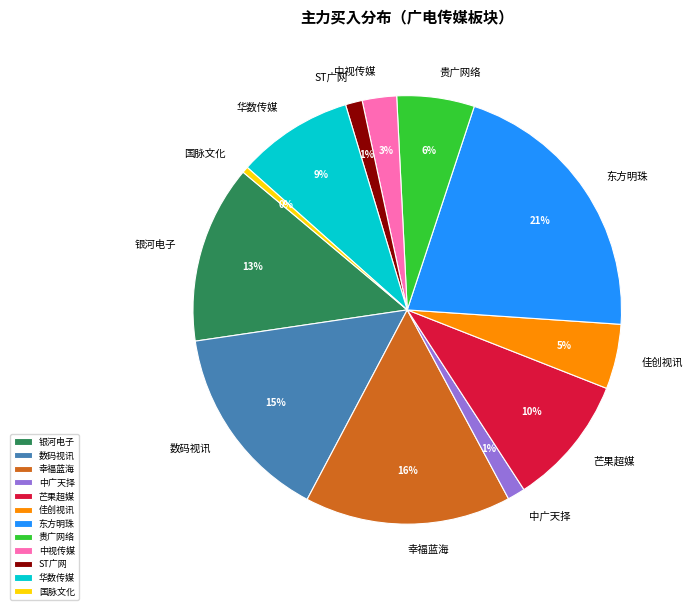

Is there a majority slice in this chart?

No